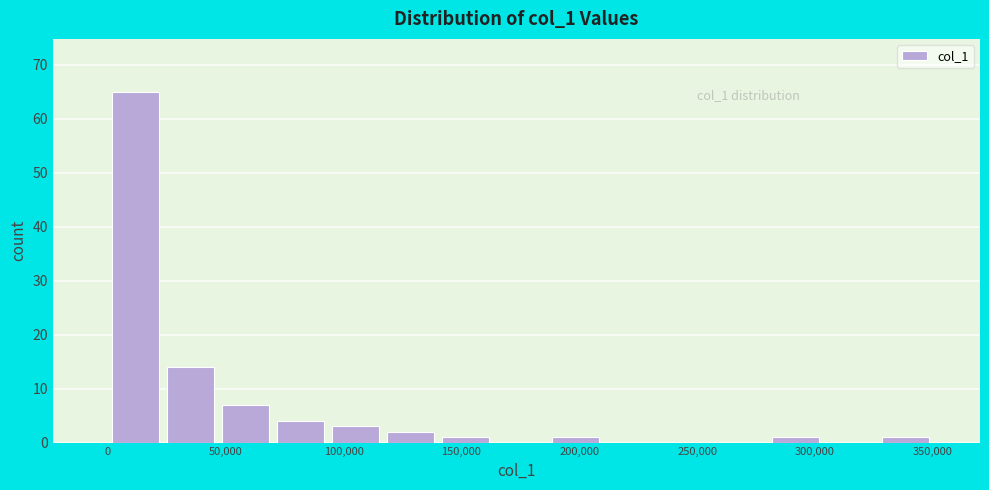

Over which range of the x-axis is the bar tallest?

0 to 25000